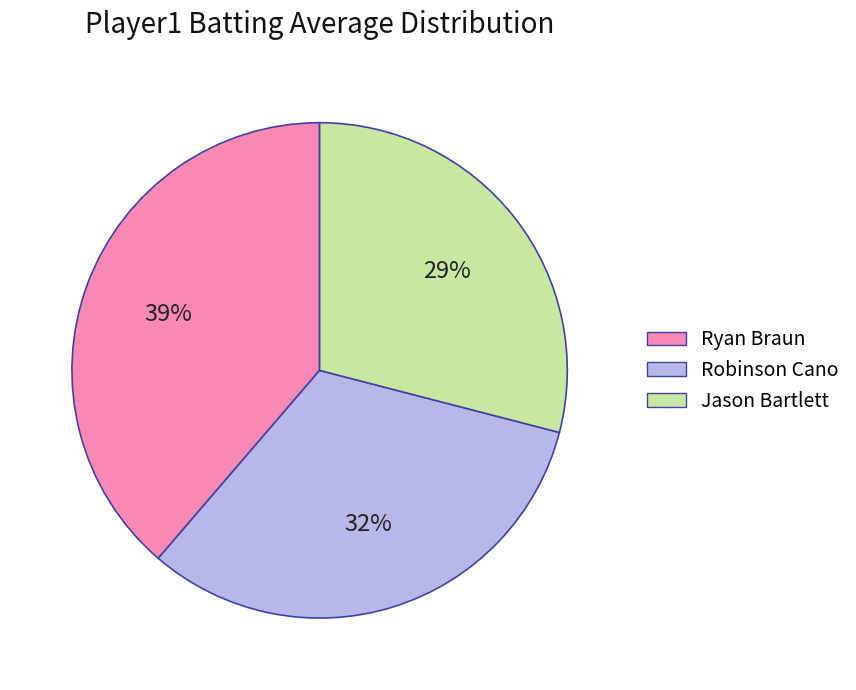

To the nearest percent, what is the average slice percentage?

33%